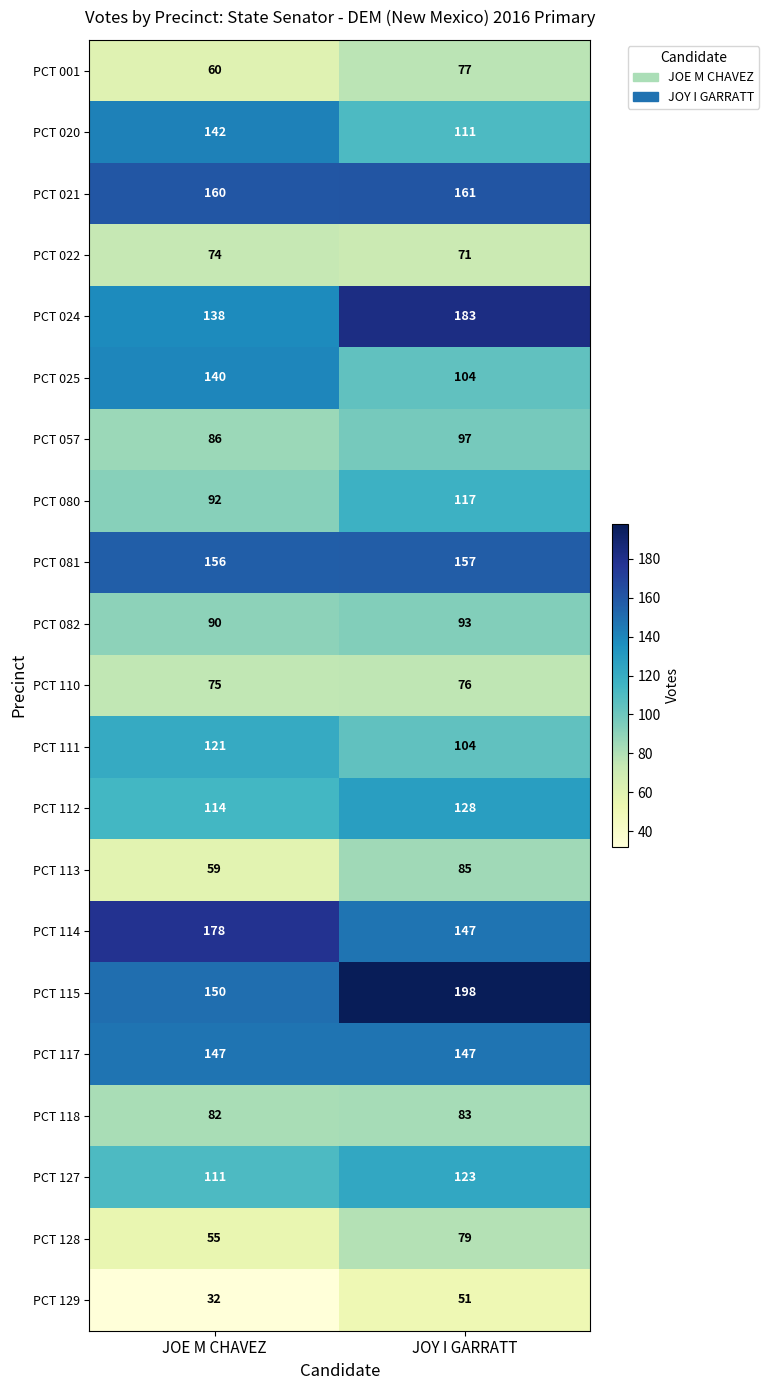

Which series changed the most between JOE M CHAVEZ and JOY I GARRATT?

PCT 115